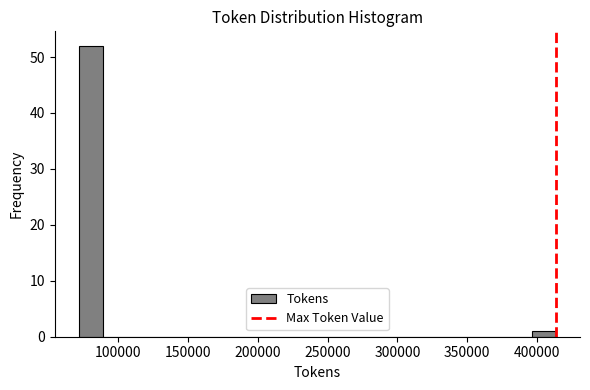

Read against the x-axis, roughly where is the centre of the tallest bar?

80000